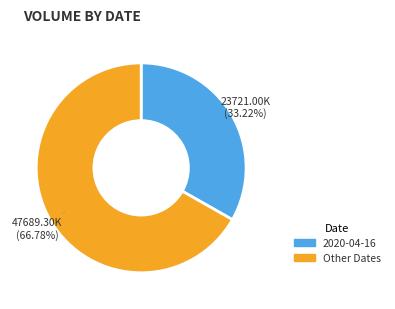

Approximately how many times larger is the value at 2020-04-16 compared to Other Dates?

0.5